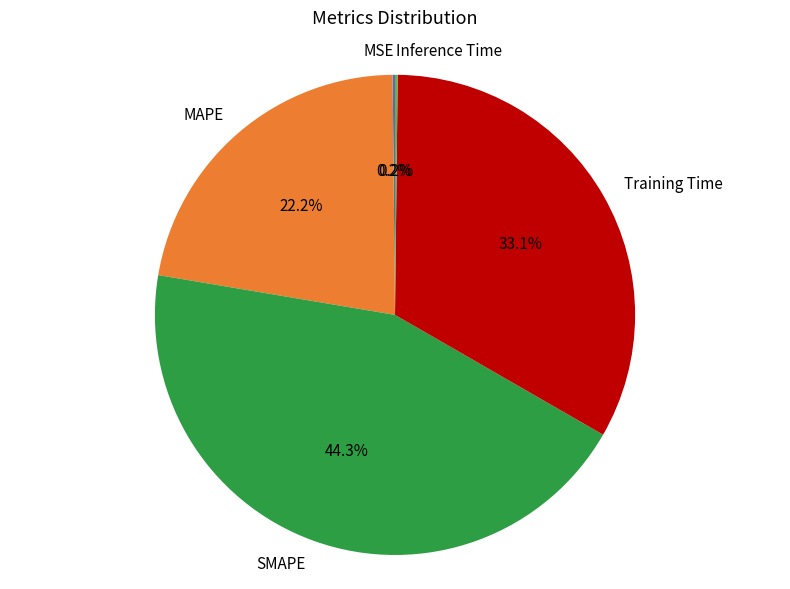

Is there a majority slice in this chart?

No